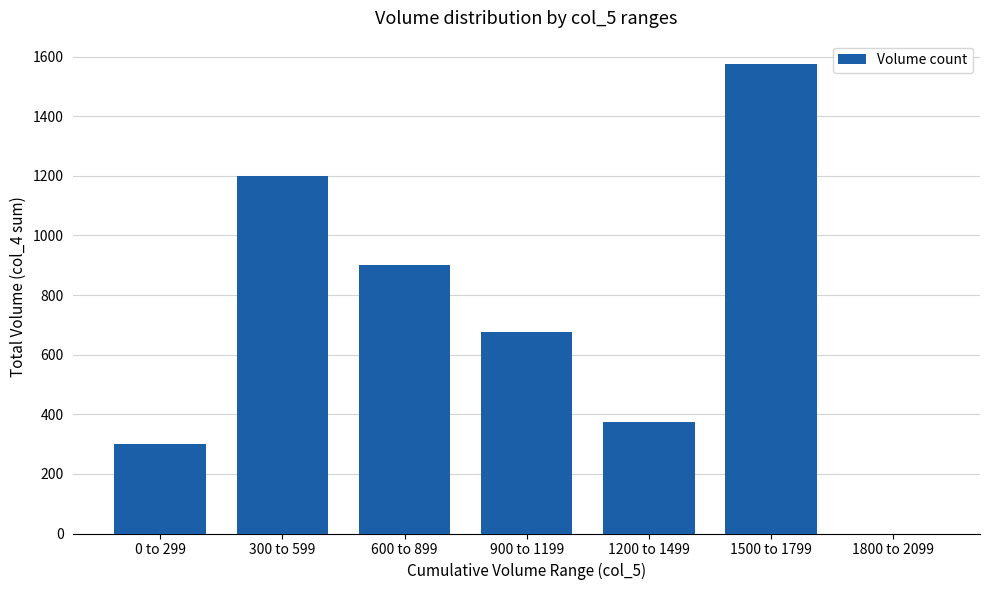

Between 600 to 899 and 1200 to 1499, which is larger?

600 to 899